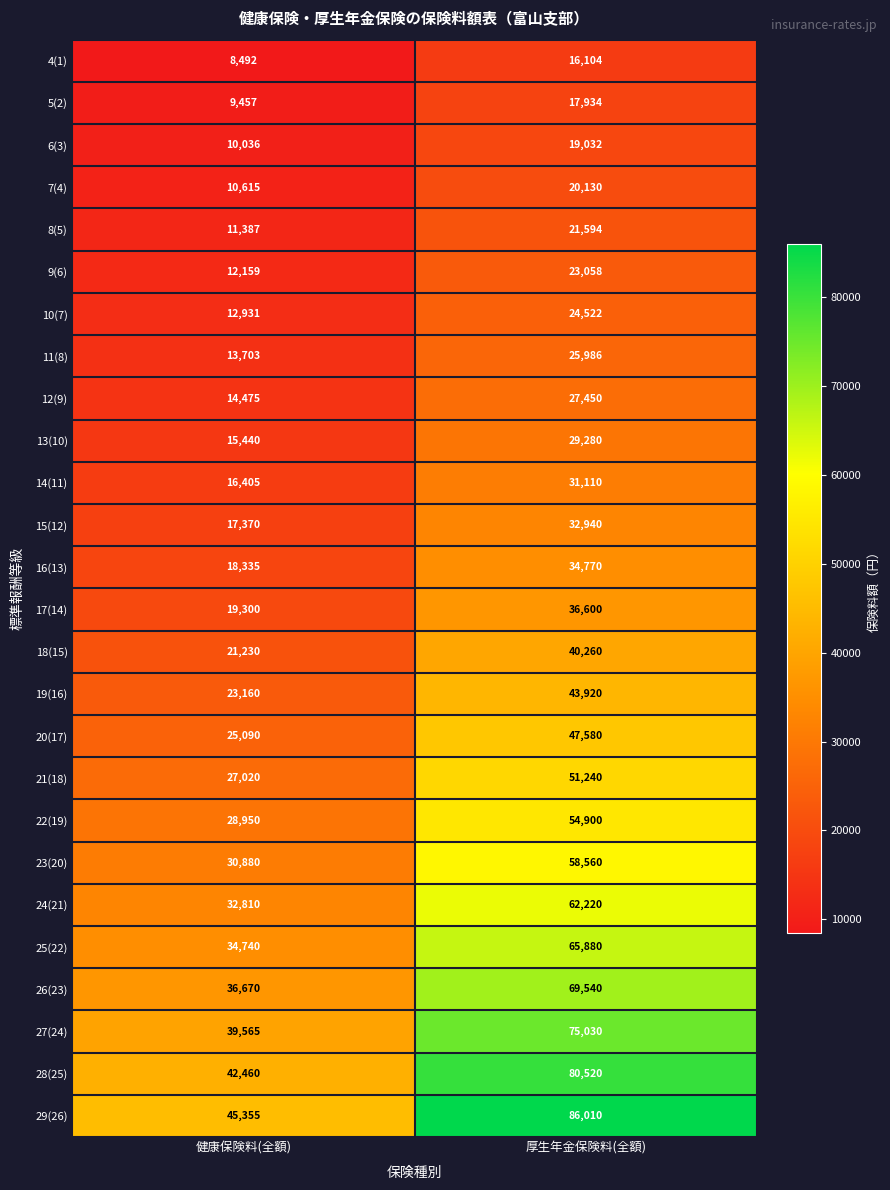

Where is 6(3) nearest to the value 14534?

健康保険料(全額)